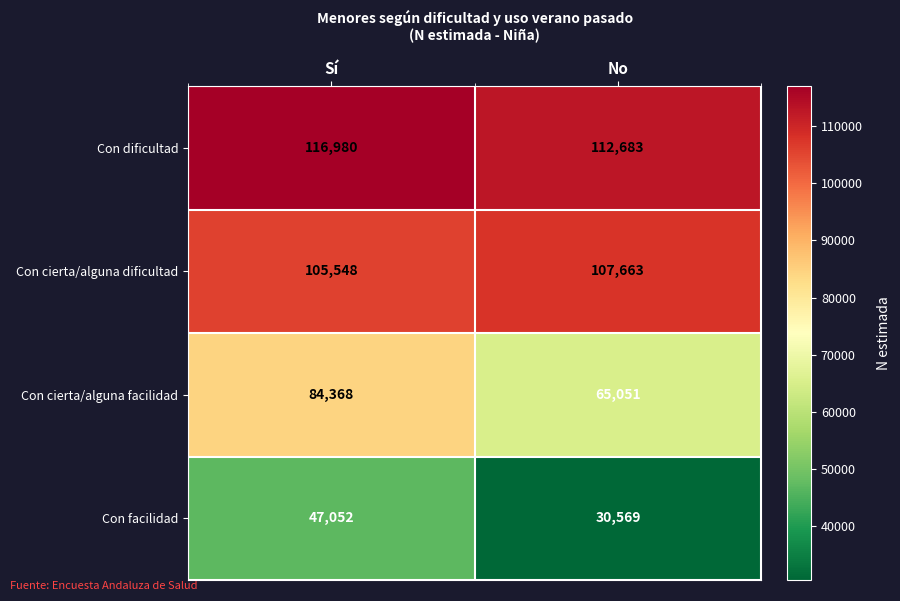

True or false: Con cierta/alguna facilidad has a value of 84368 at Sí.

True